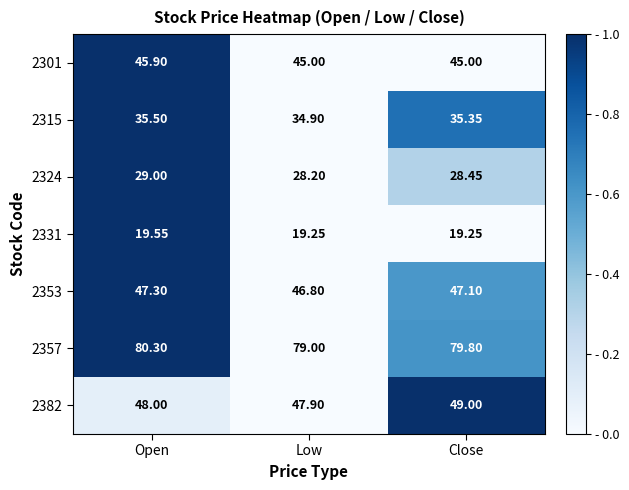

Which series has the largest total across all categories?

2357